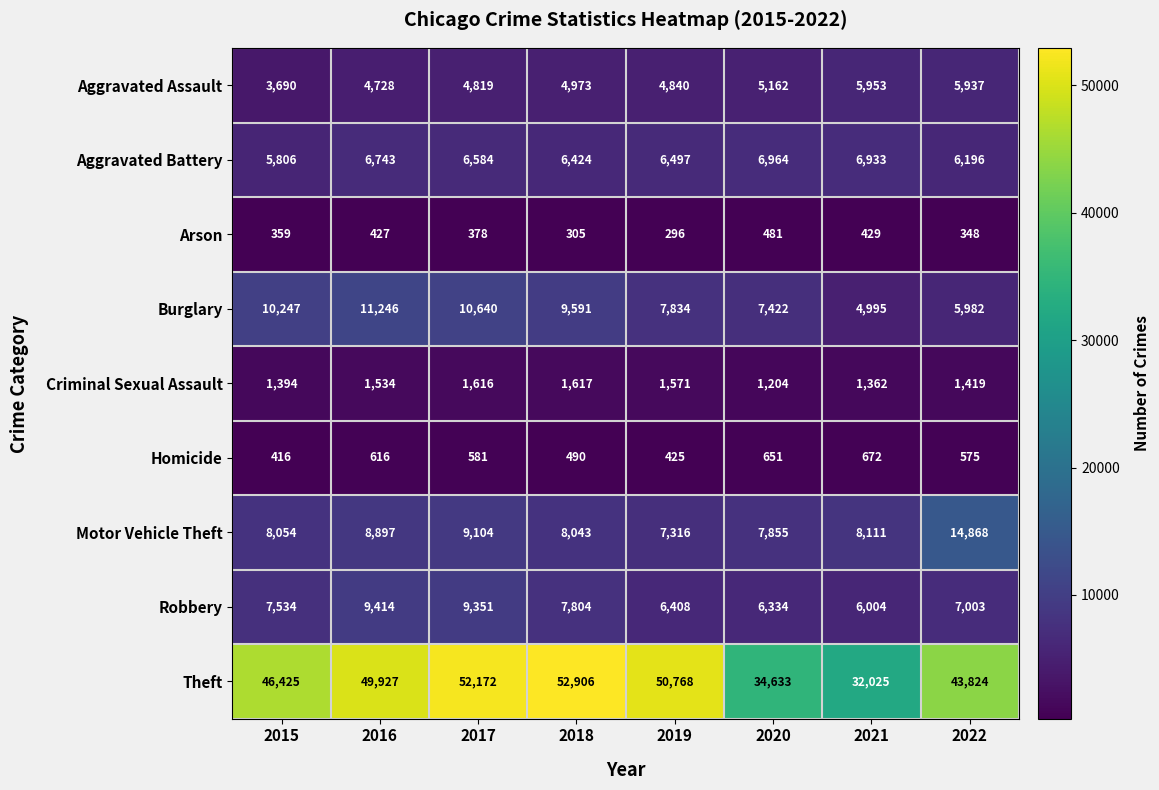

What is the total value across all series at 2016?

93532